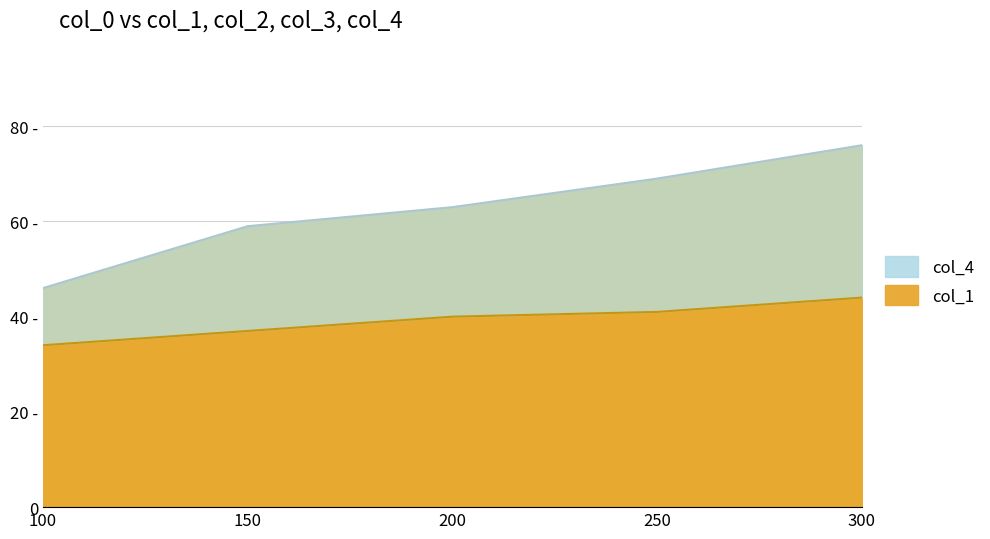

How many lines are shown in the chart?

2